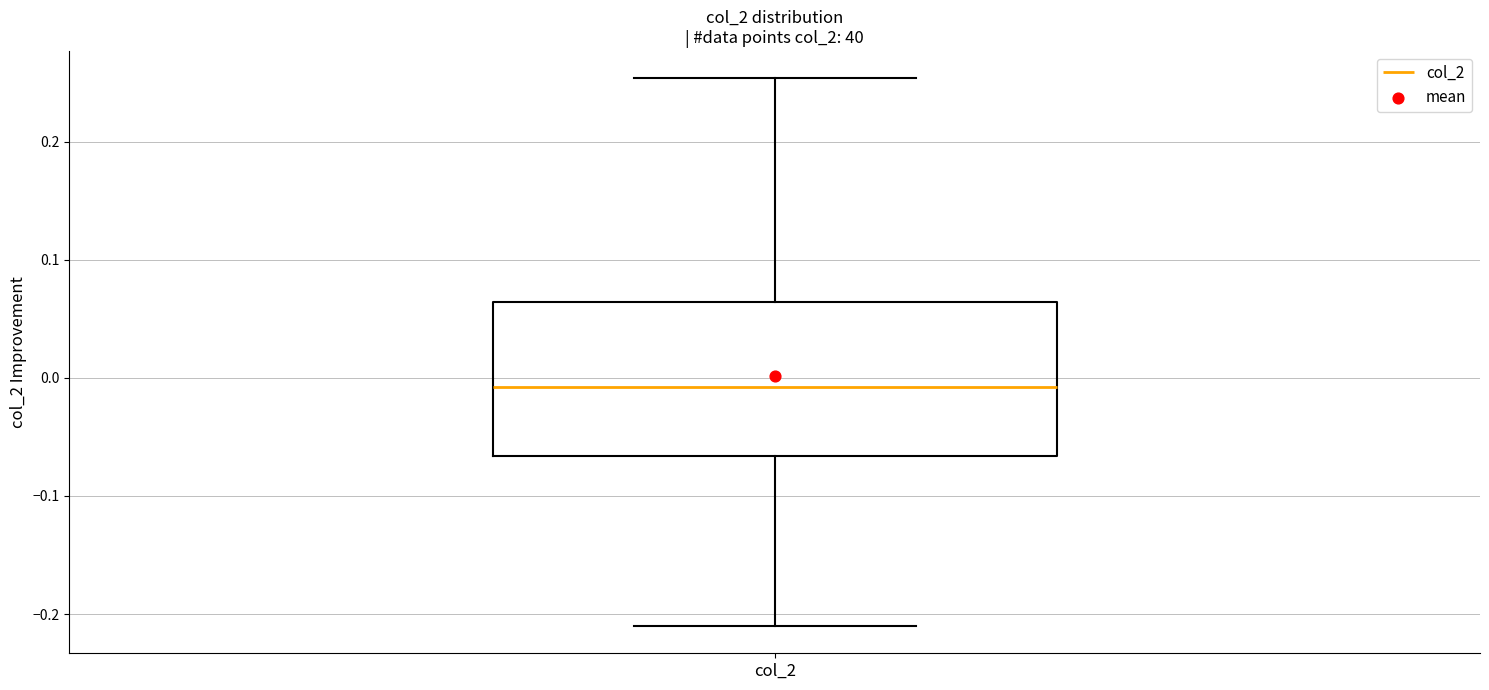

Transcribe this box plot: give where the median line is, the range the box spans, and where the two whiskers end, as read against the y-axis. The values are not printed on the chart, so give them approximately, as read against the axis.

median -0.01, box -0.07 to 0.06, whiskers -0.21 to 0.25